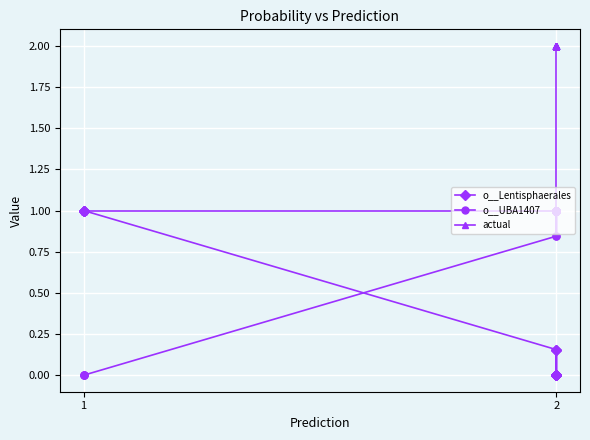

The value of actual at 2 is 2.8. True or false?

False